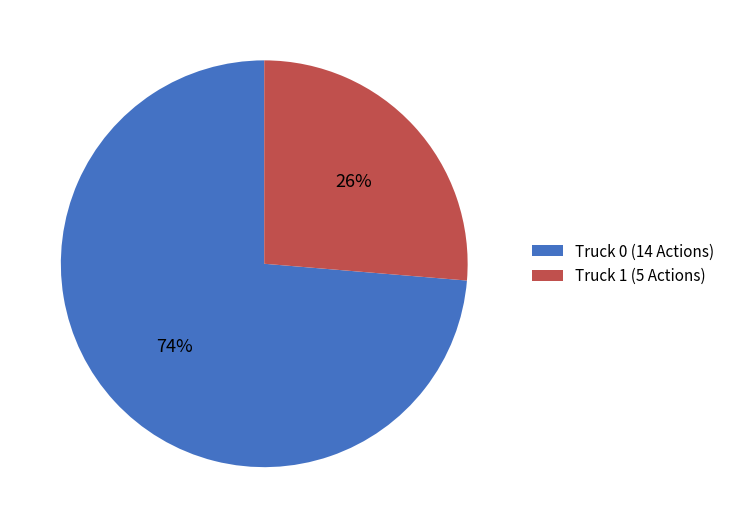

Rank the categories by value from highest to lowest.

Truck 0, Truck 1